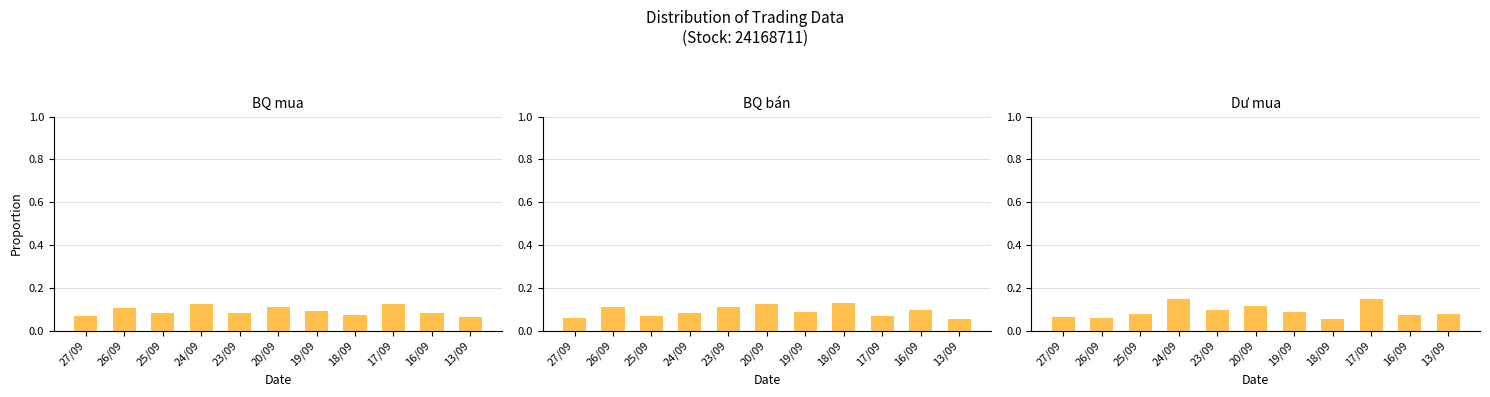

How many categories are shown in the chart?

11